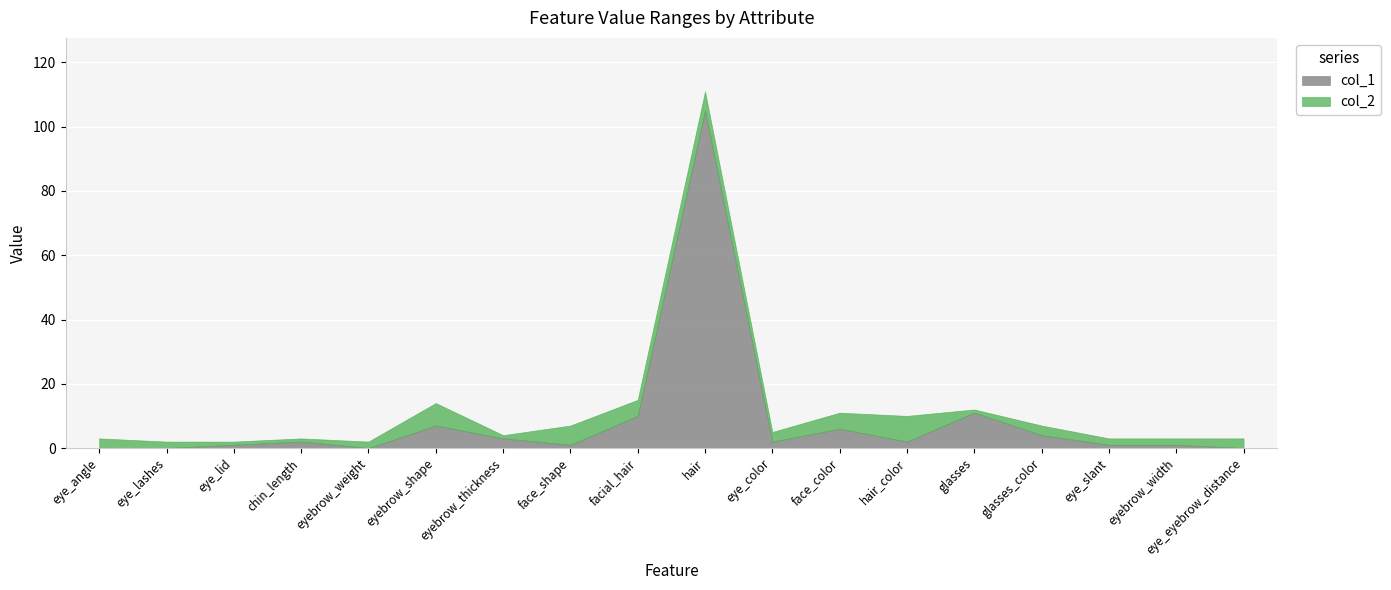

Which series has the largest total across all categories?

col_2